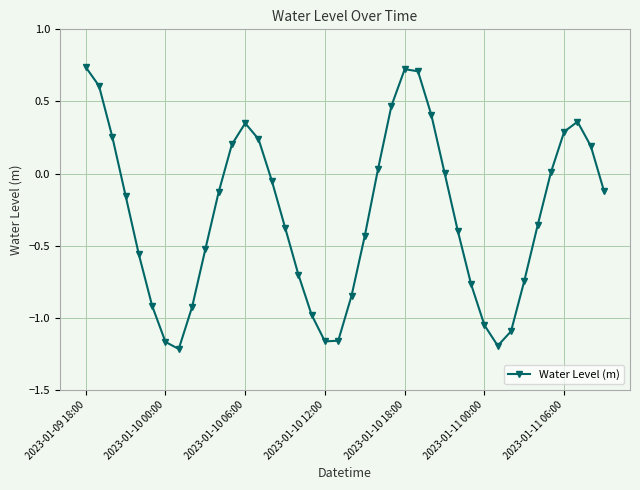

How many points are lower than both their immediate neighbors (excluding endpoints)?

3